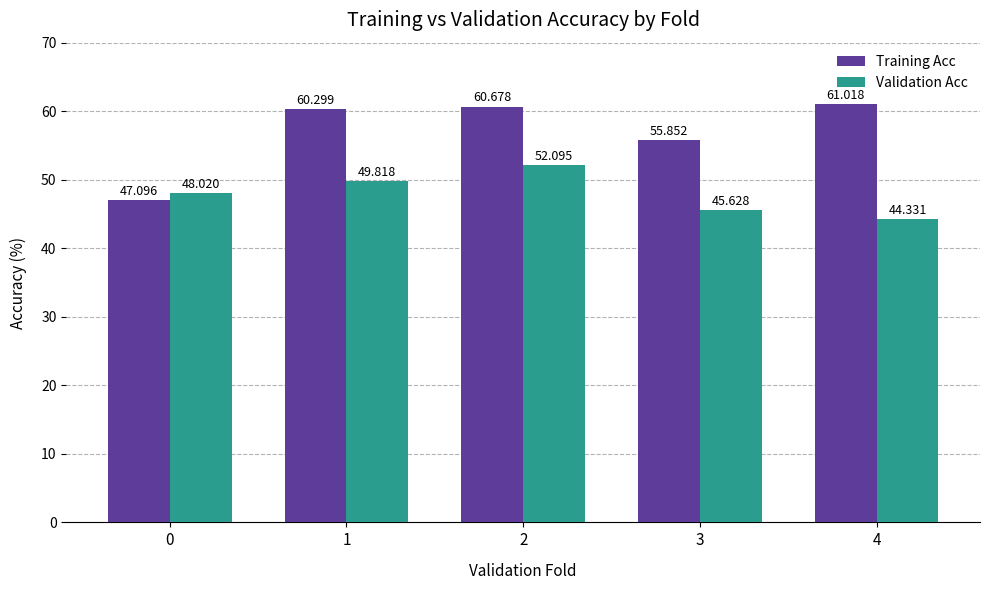

Reading left to right, list all the values displayed in this chart.

Training Acc: 0=47.1	1=60.3	2=60.7	3=55.9	4=61.0
Validation Acc: 0=48.0	1=49.8	2=52.1	3=45.6	4=44.3